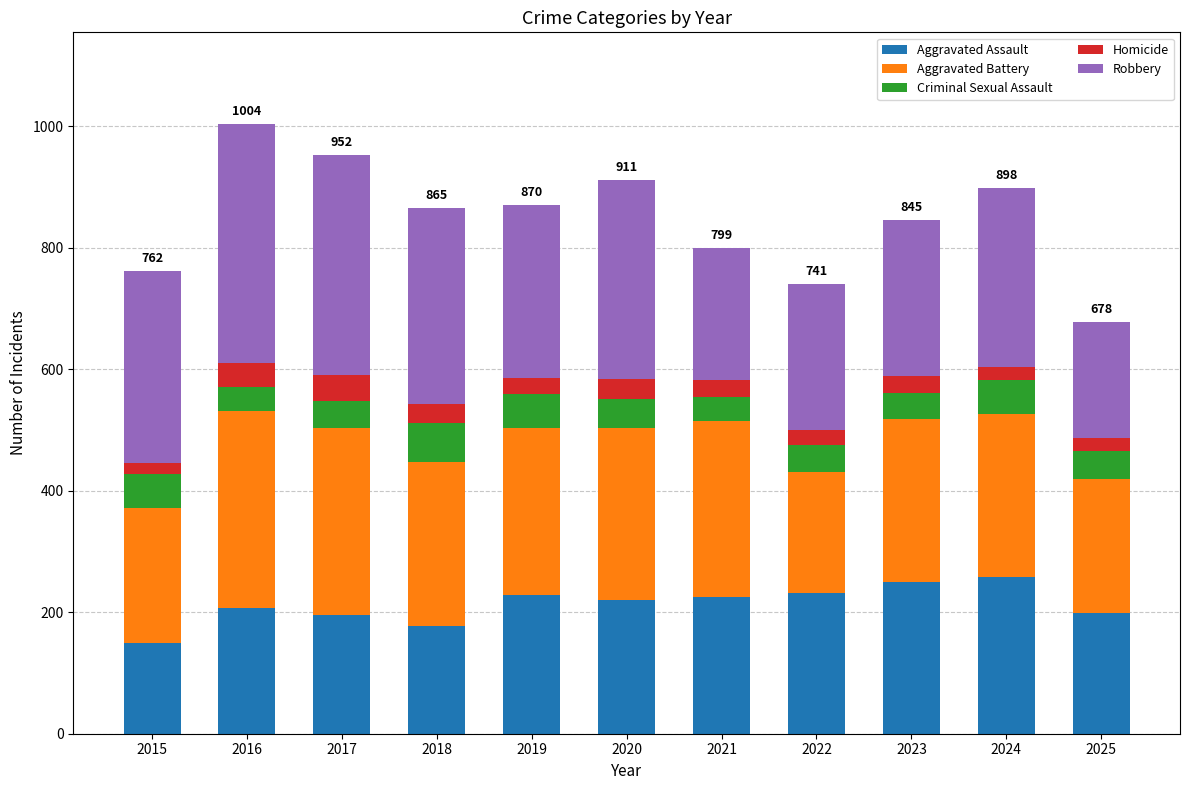

What is the total value across all series at 2018?

865